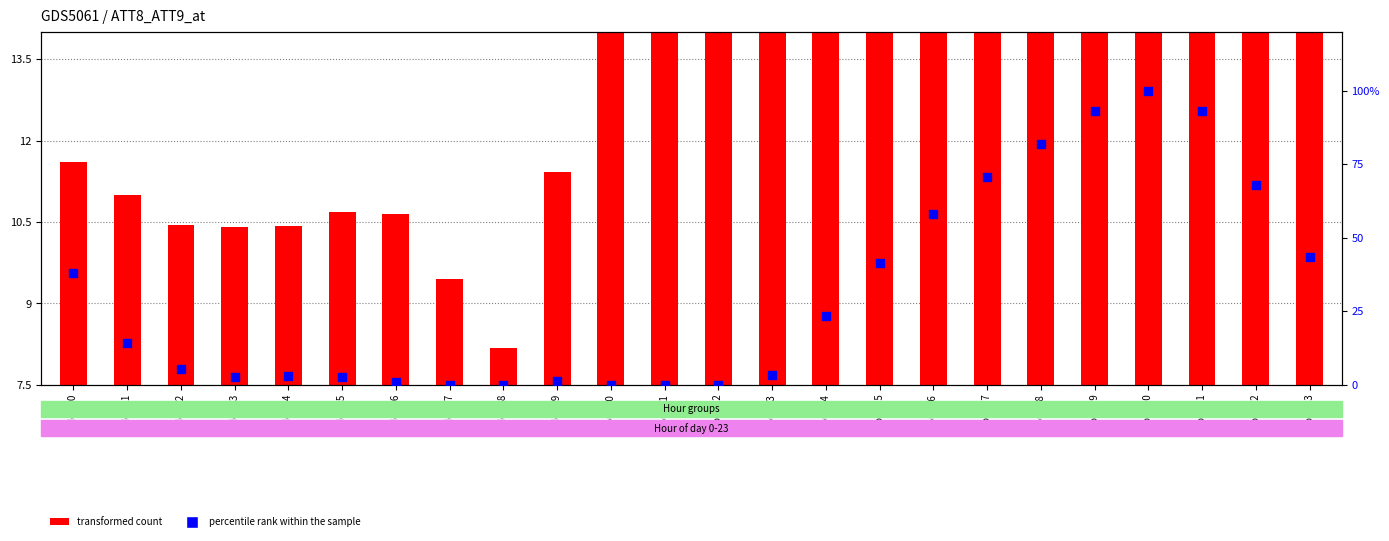

What are all the series names shown in the legend?

transformed count, percentile rank within the sample